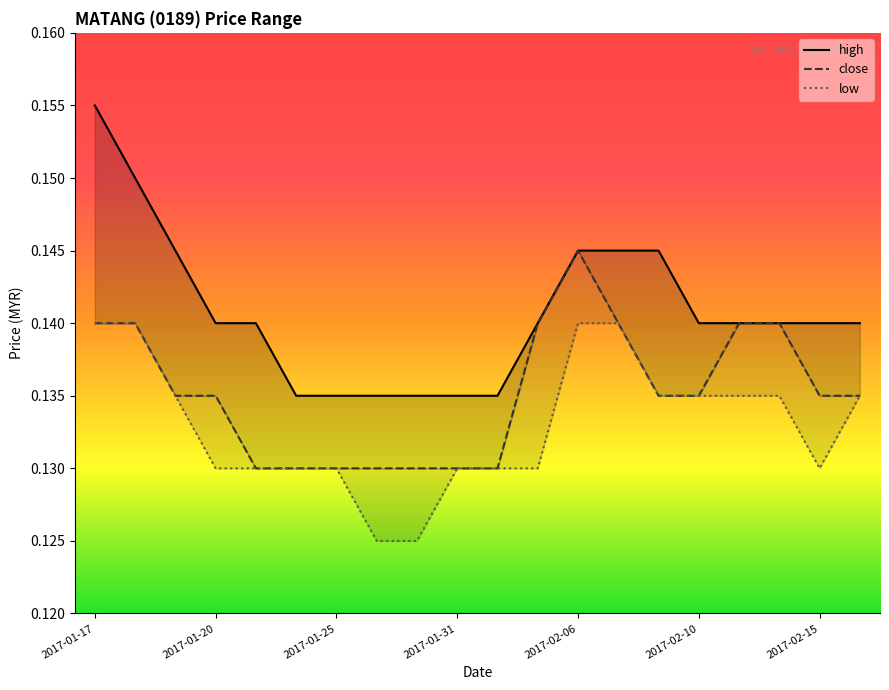

What is the label of the 9th point from the left?

2017-01-27